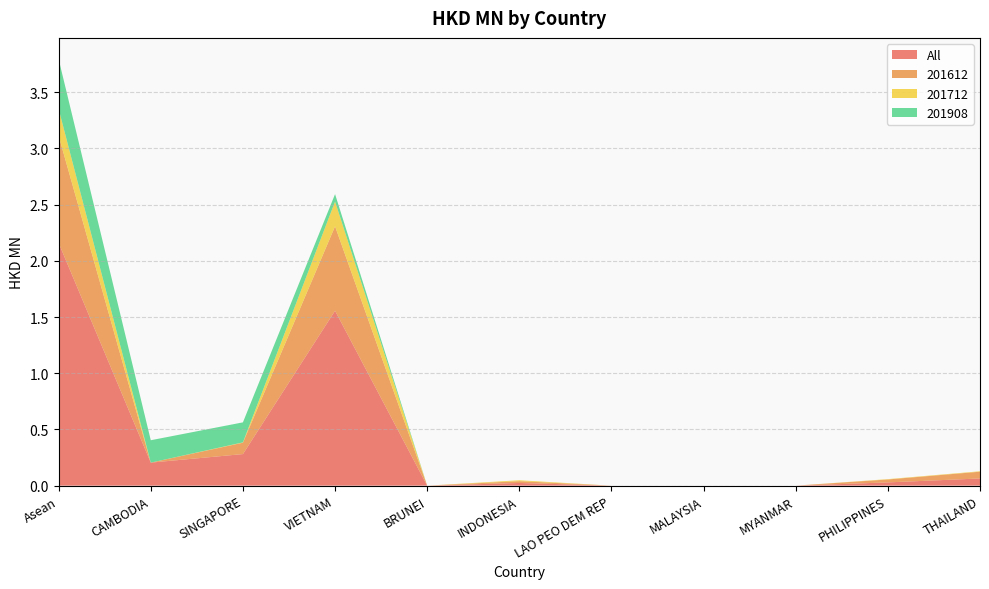

Reading right to left, list all the values displayed in this chart.

All: 0.1	0.0	0.0	0.0	0.0	0.0	0.0	1.6	0.3	0.2	2.2
201612: 0.1	0.0	0.0	0.0	0.0	0.0	0.0	0.8	0.1	0.0	1.0
201712: 0.0	0.0	0.0	0.0	0.0	0.0	0.0	0.2	0.0	0.0	0.2
201908: 0.0	0.0	0.0	0.0	0.0	0.0	0.0	0.1	0.2	0.2	0.4